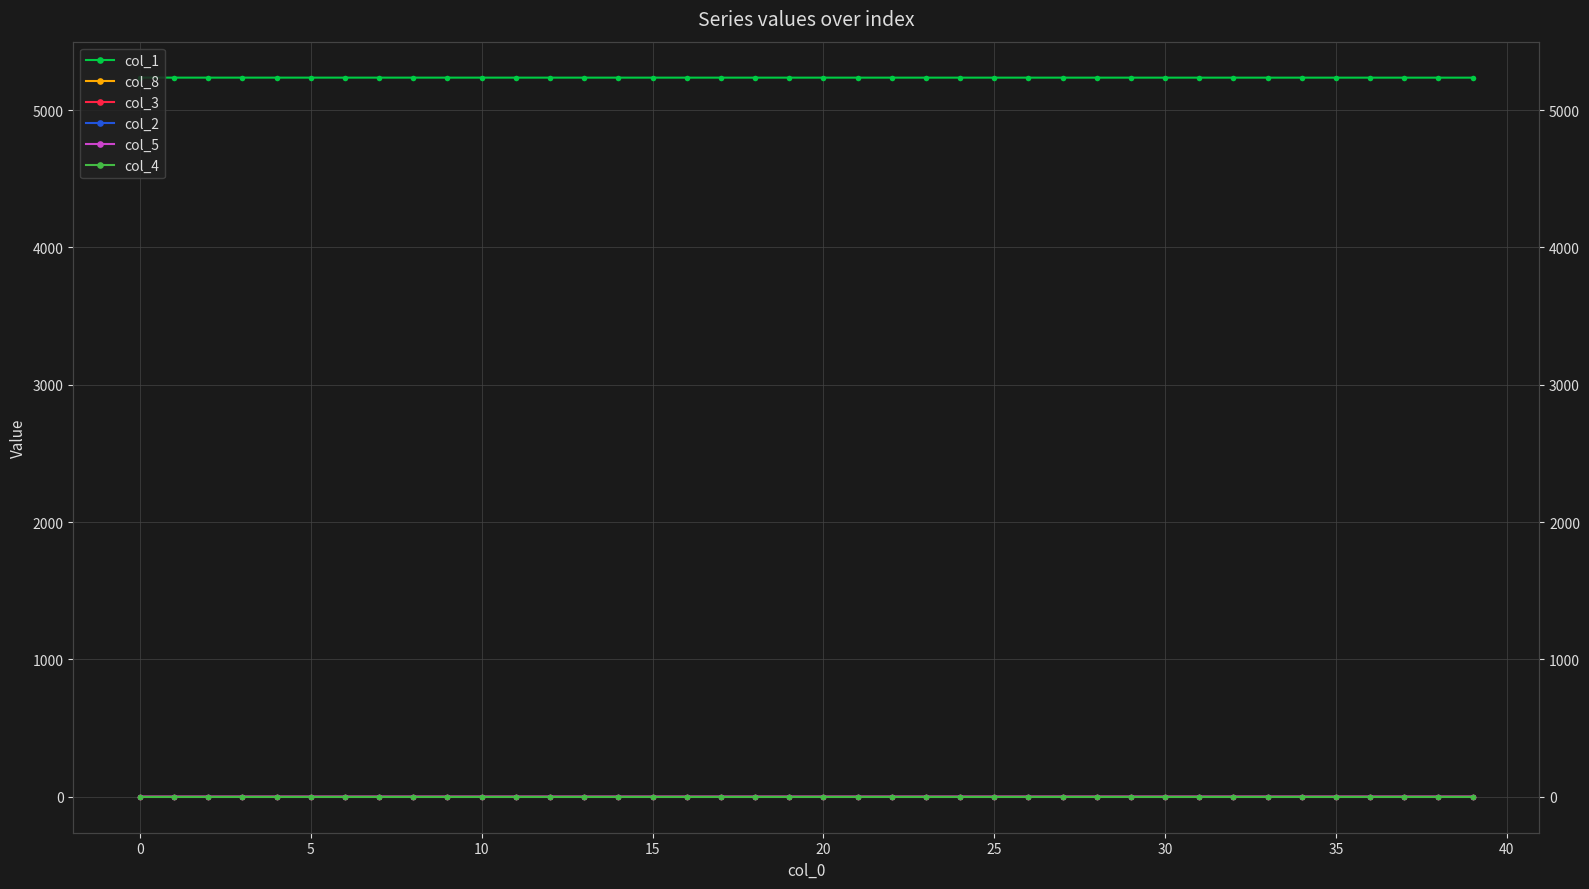

True or false: col_8 and col_5 intersect in this chart.

False